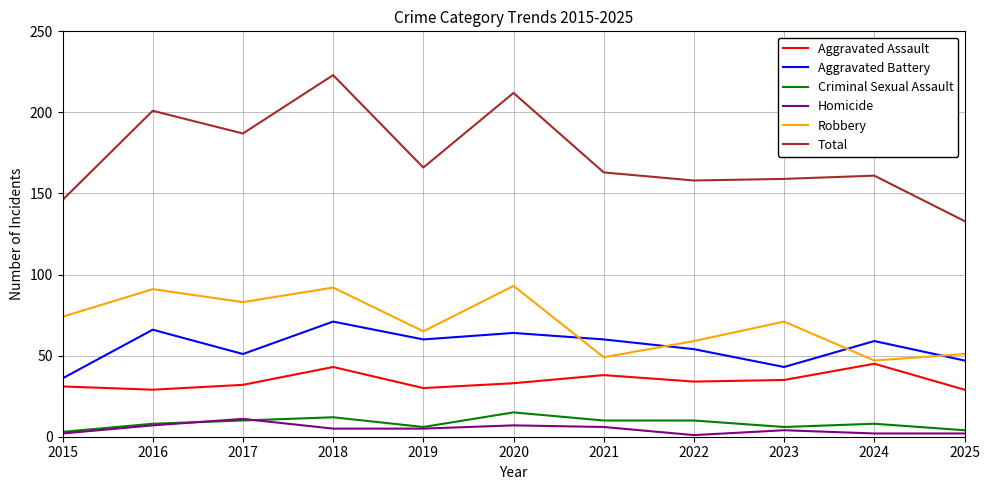

Which series has the largest total across all categories?

Total